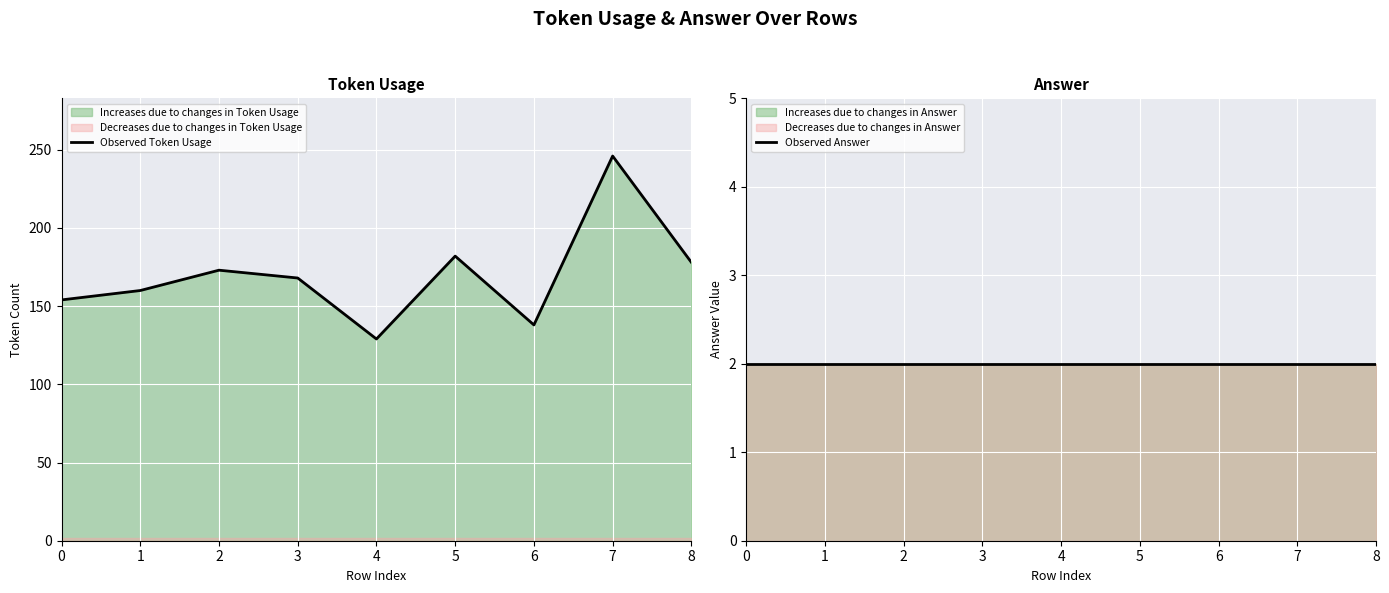

List the series in order of their peak value, highest first.

Observed Token Usage, Observed Answer